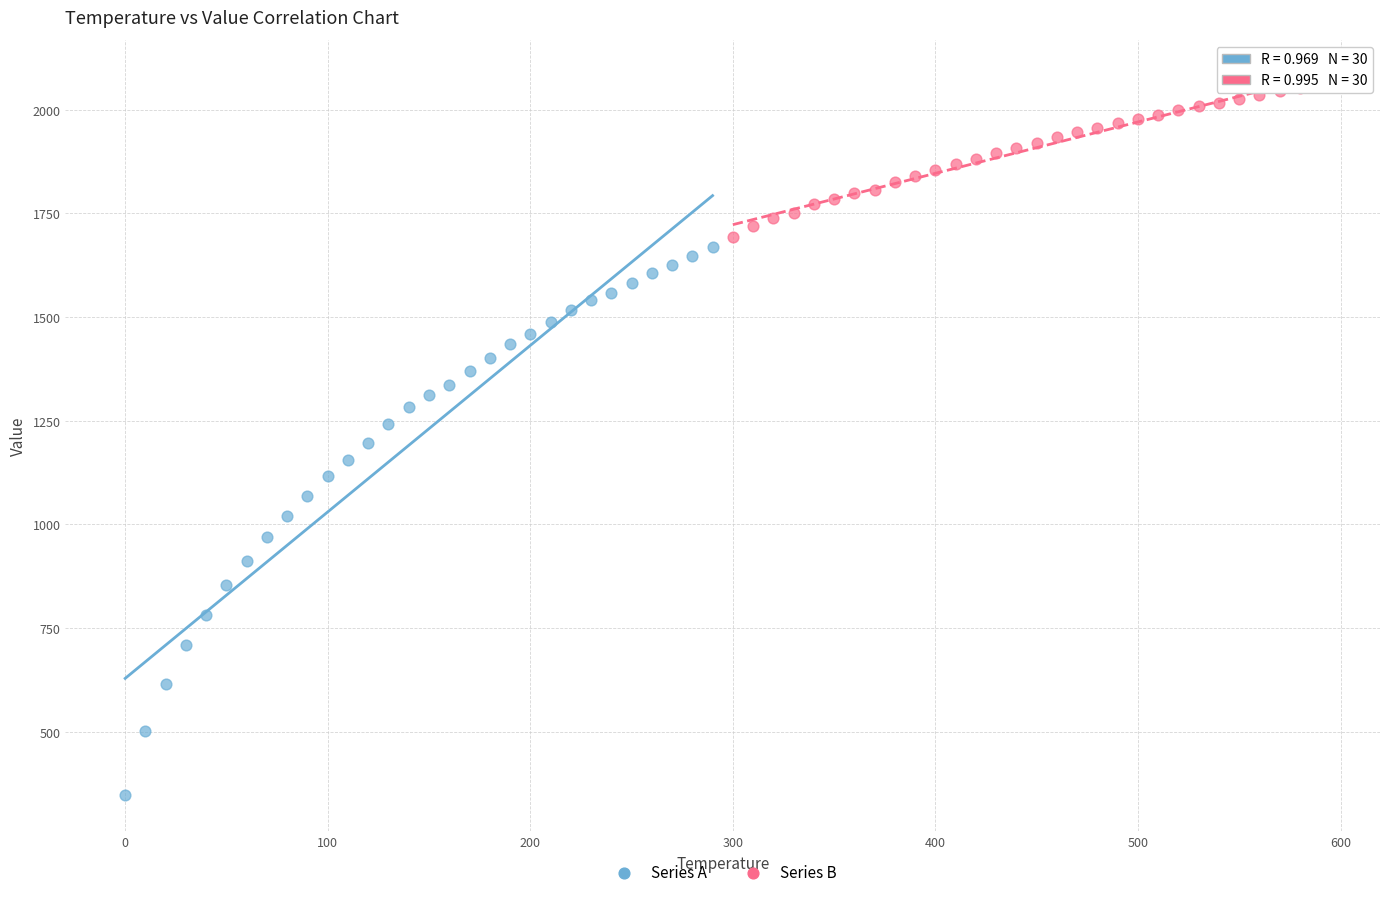

Which series reaches the minimum Y coordinate?

Series A